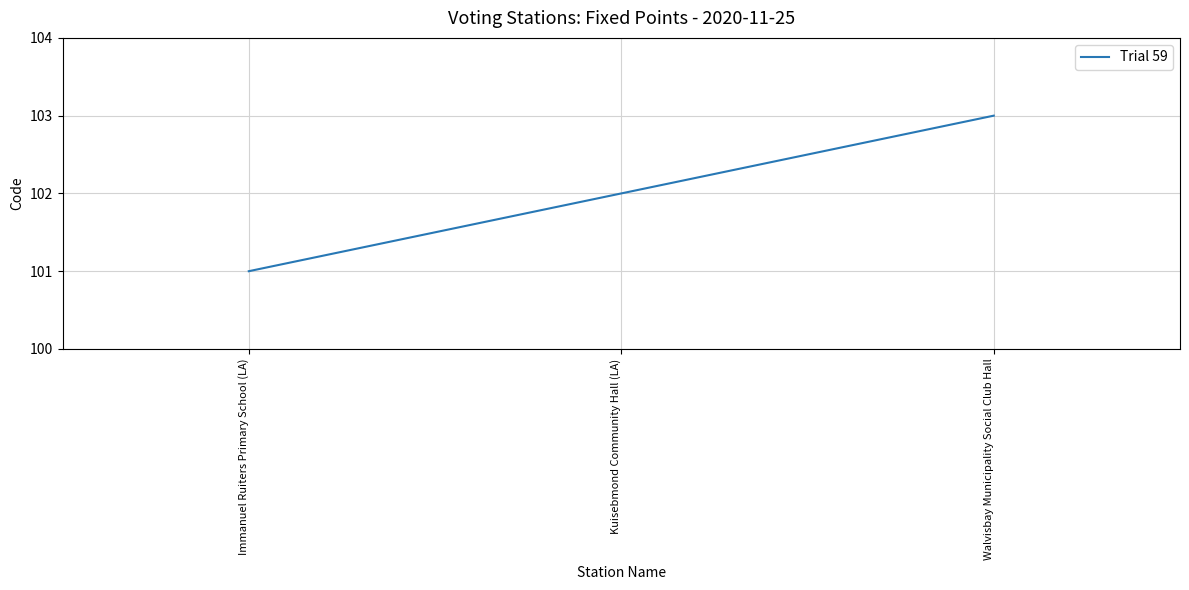

What is the difference between the values at Immanuel Ruiters Primary School (LA) and Walvisbay Municipality Social Club Hall?

2